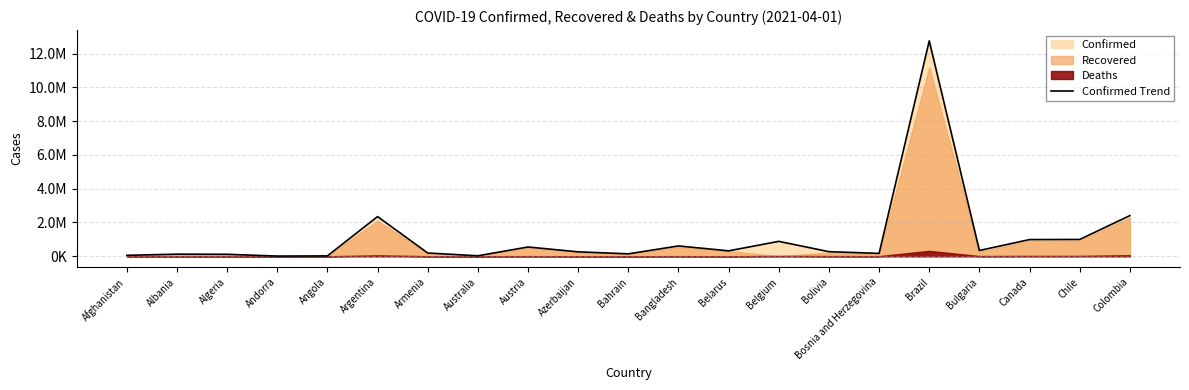

What is the difference between the values at Argentina and Brazil?

10399926